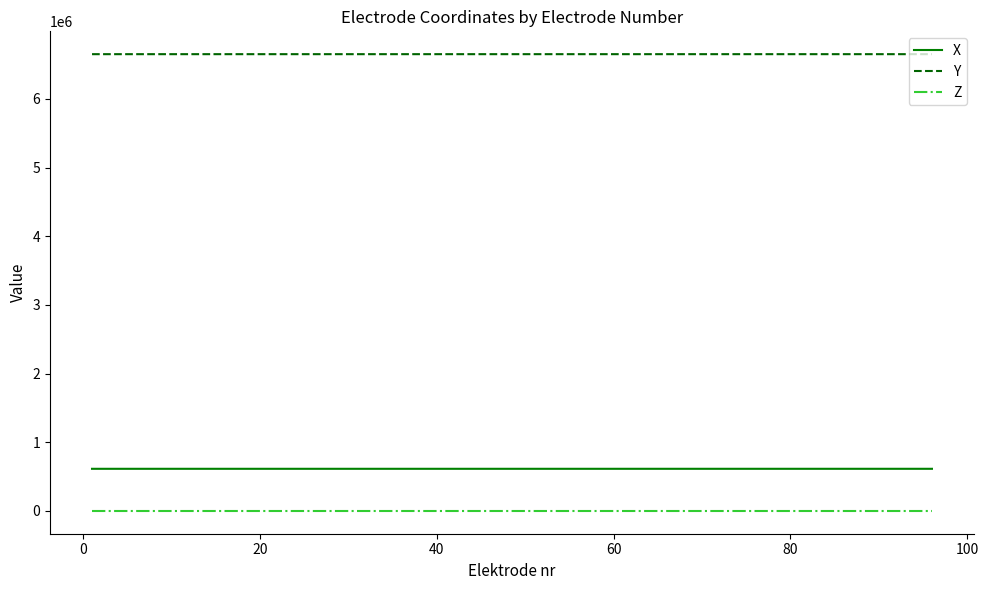

Rank the series by their maximum value, from lowest to highest.

Z, X, Y